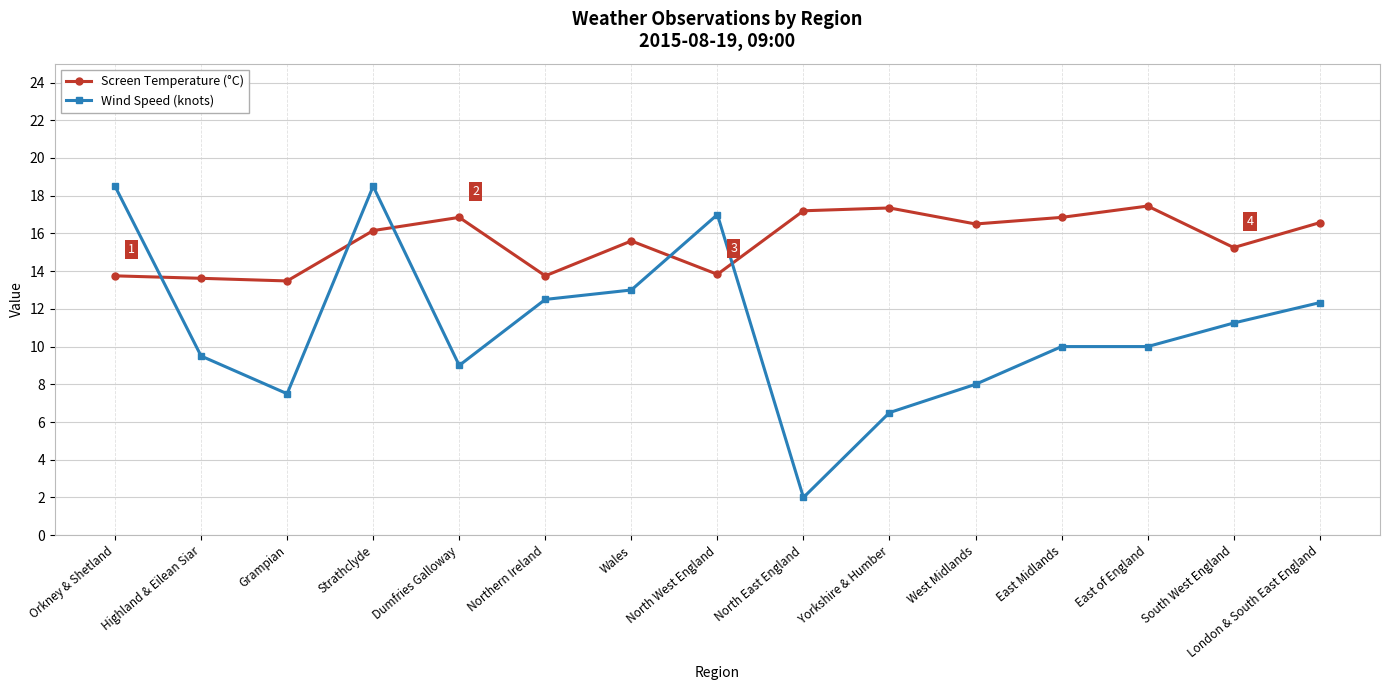

What is the minimum value for Screen Temperature (°C)?

13.5